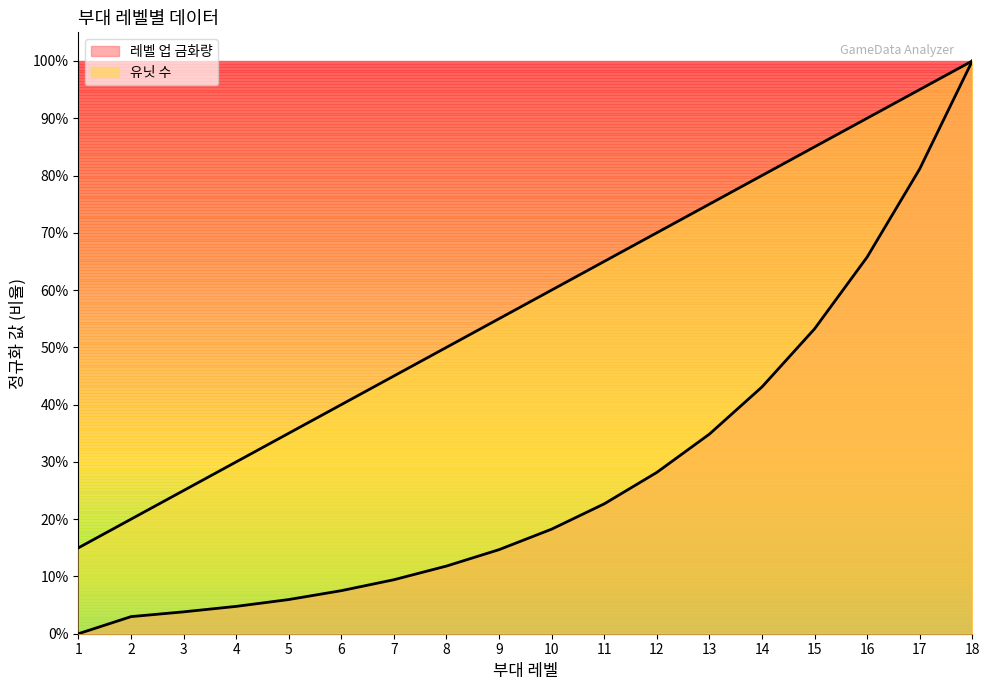

True or false: 유닛 수 has more than 2 interior local peaks.

False